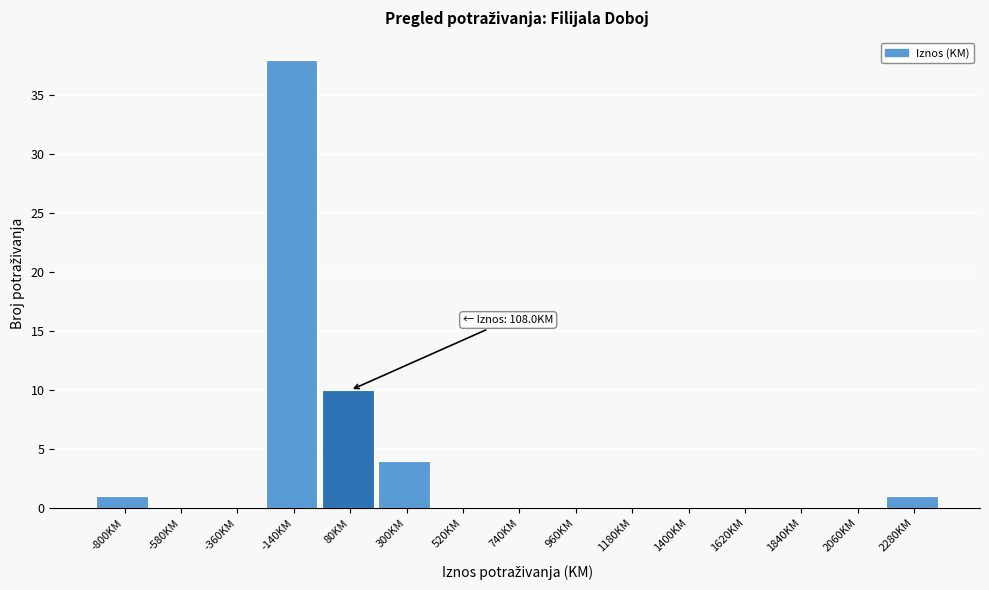

Reading right to left, what are all the values shown in this chart?

2280KM=1	2060KM=0	1840KM=0	1620KM=0	1400KM=0	1180KM=0	960KM=0	740KM=0	520KM=0	300KM=4	80KM=10	-140KM=38	-360KM=0	-580KM=0	-800KM=1